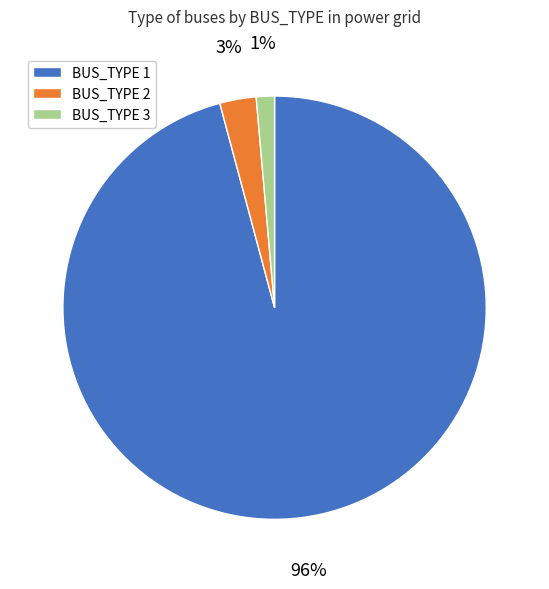

Rank the categories by value from lowest to highest.

BUS_TYPE 3, BUS_TYPE 2, BUS_TYPE 1